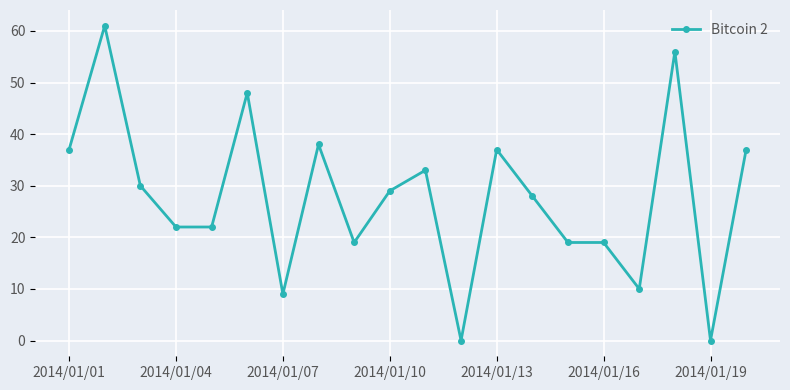

How many data points are less than 29?

10